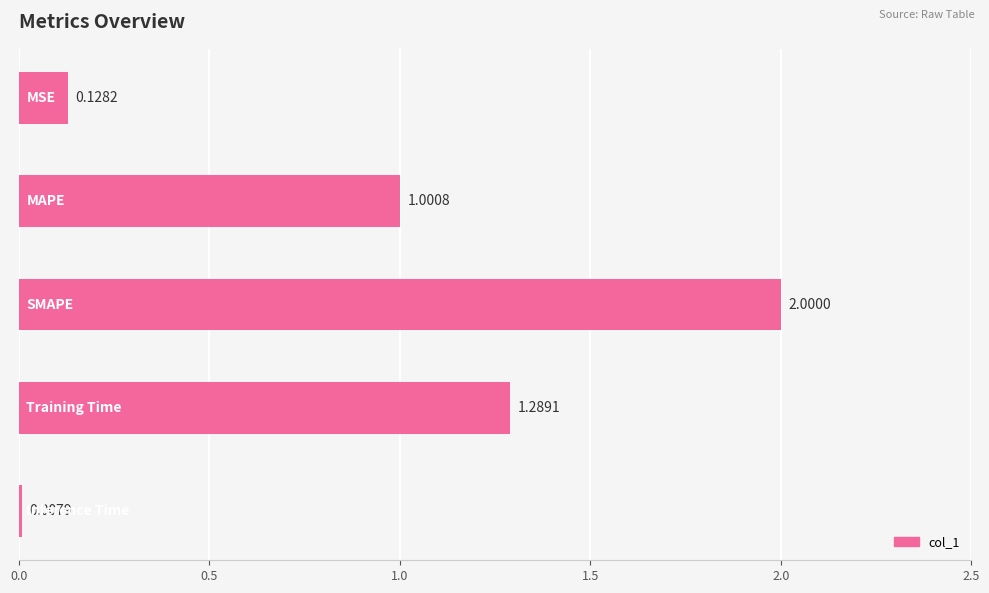

What is the difference between the second highest and second lowest values?

1.2